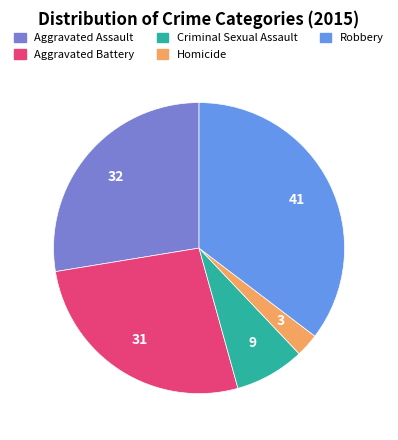

Rank the categories by value from lowest to highest.

Homicide, Criminal Sexual Assault, Aggravated Battery, Aggravated Assault, Robbery